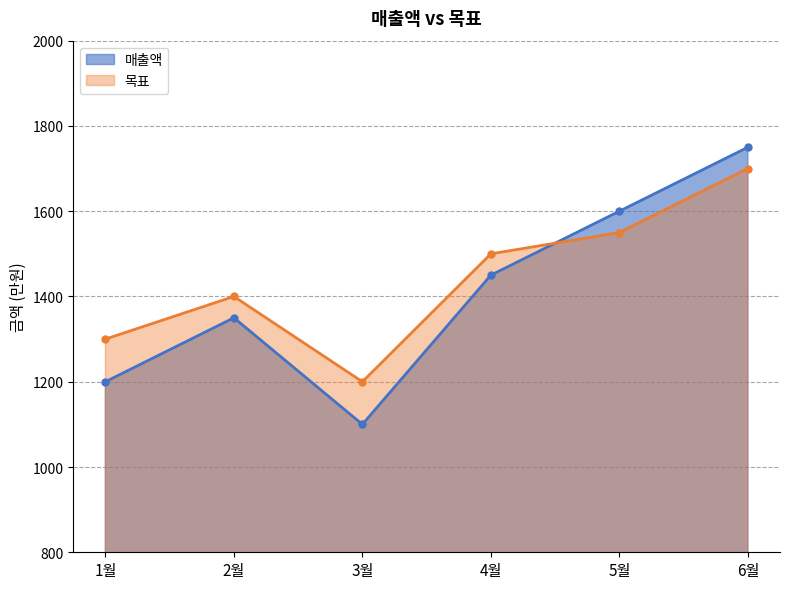

In 목표, how many points are higher than both neighbors (excluding endpoints)?

1